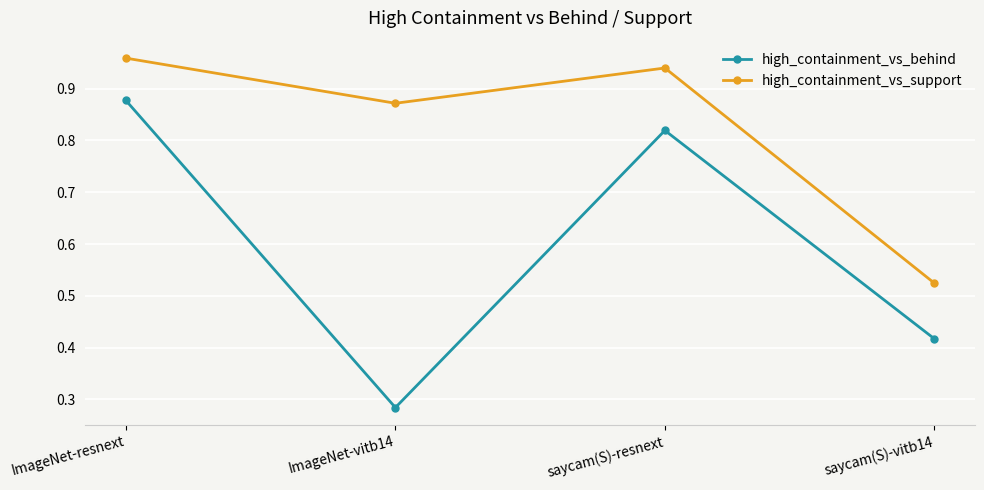

Which series has the largest total across all categories?

high_containment_vs_support